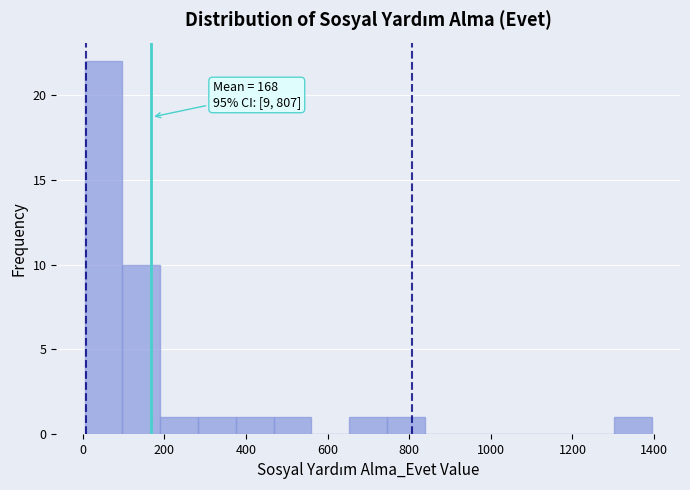

Over which range of the x-axis is the bar tallest?

0 to 100